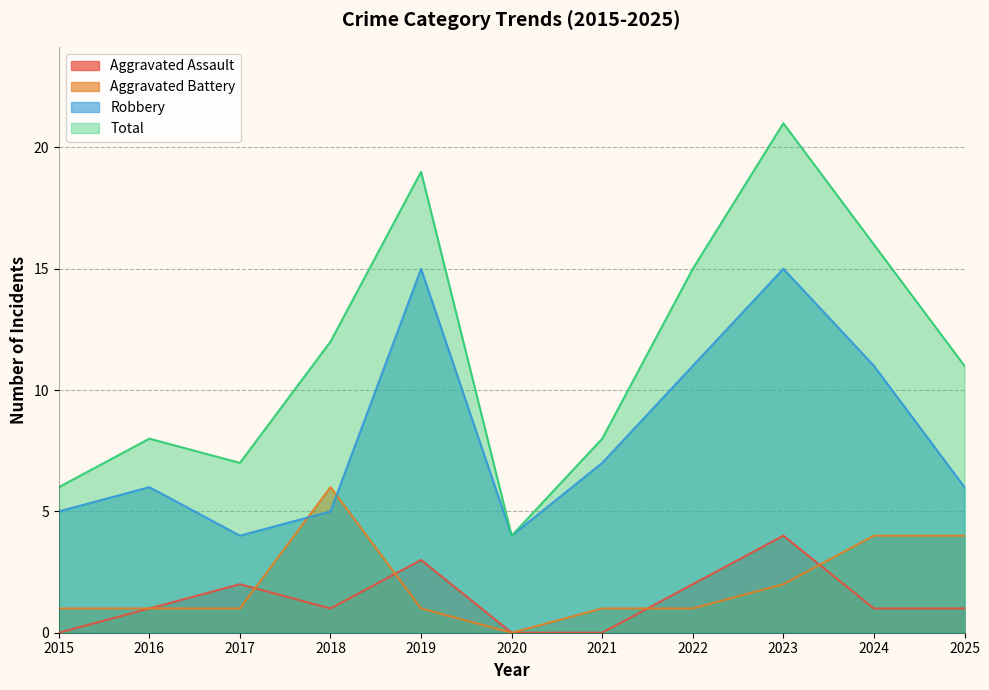

The value of Total at 2023 is 7. True or false?

False